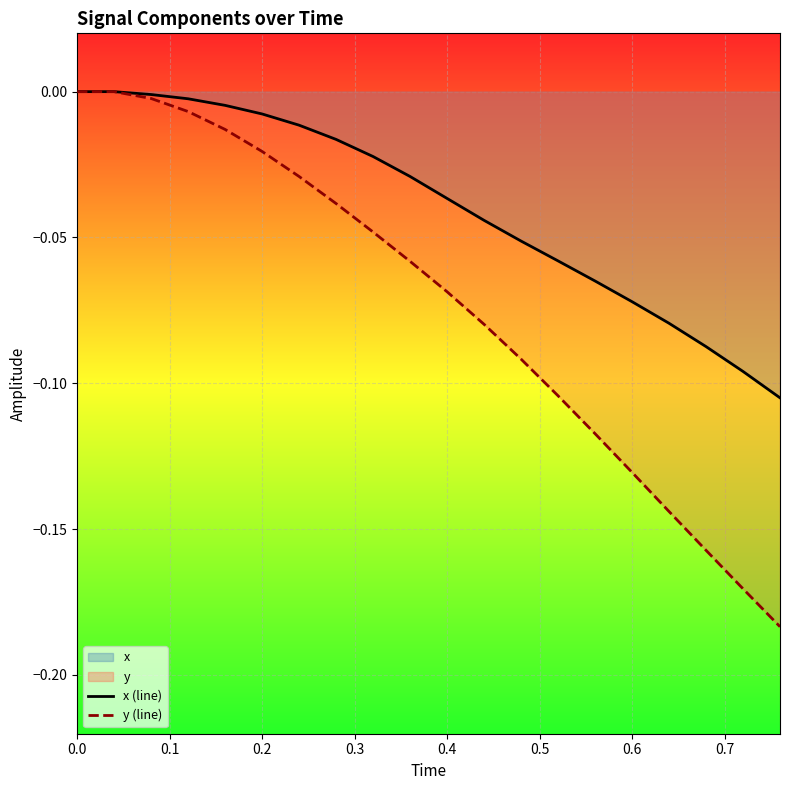

Does the chart display data point markers on the line(s)?

No